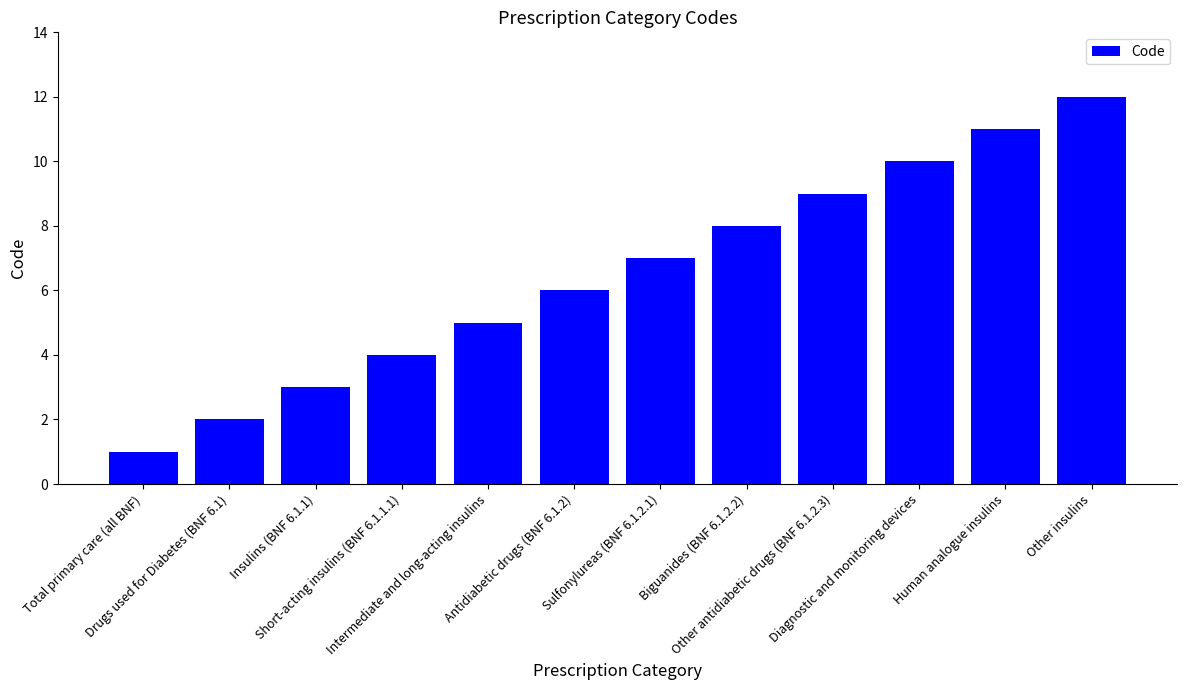

Reading right to left, what are all the values shown in this chart?

Other insulins=12	Human analogue insulins=11	Diagnostic and monitoring devices=10	Other antidiabetic drugs (BNF 6.1.2.3)=9	Biguanides (BNF 6.1.2.2)=8	Sulfonylureas (BNF 6.1.2.1)=7	Antidiabetic drugs (BNF 6.1.2)=6	Intermediate and long-acting insulins=5	Short-acting insulins (BNF 6.1.1.1)=4	Insulins (BNF 6.1.1)=3	Drugs used for Diabetes (BNF 6.1)=2	Total primary care (all BNF)=1